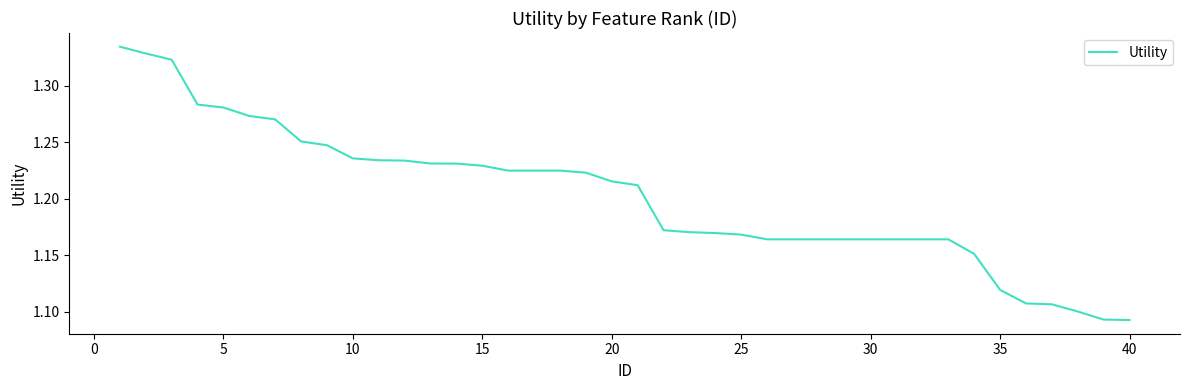

True or false: the data has more than 1 interior local peaks.

False